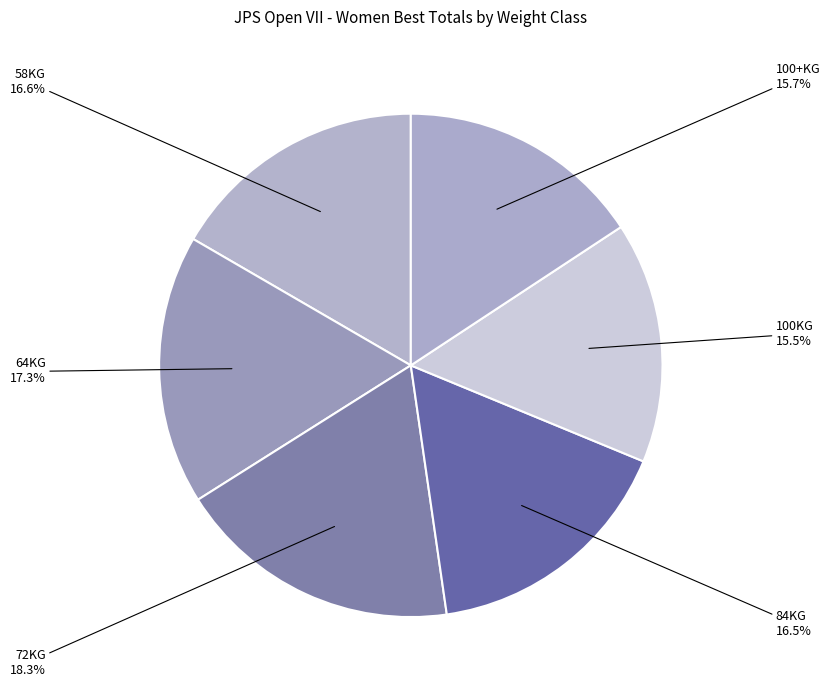

Does 100+KG account for over 50% of the chart?

No